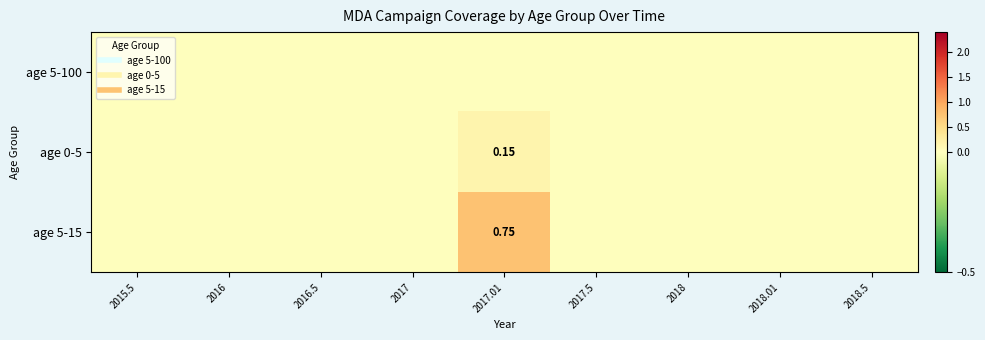

At how many categories does at least one series exceed 0?

1